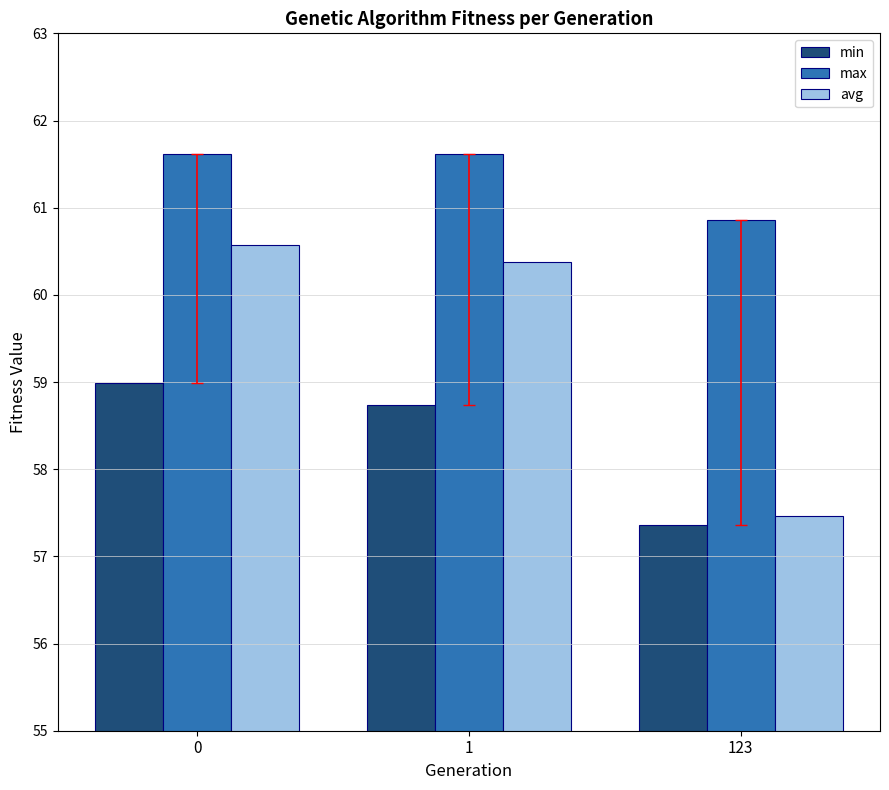

True or false: avg has a value of 60.6 at 0.

True